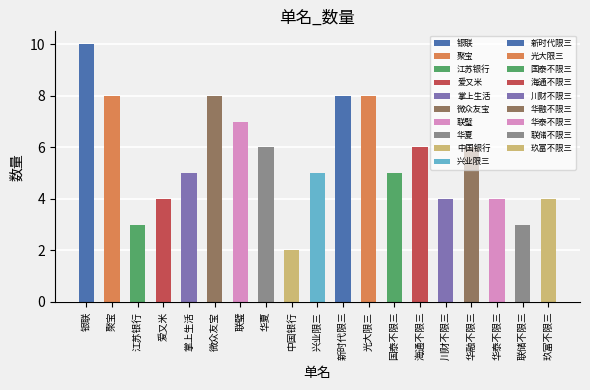

Count the number of data series in this chart.

1